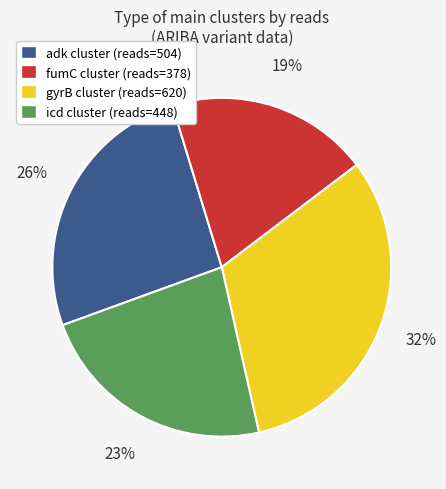

Is there a majority slice in this chart?

No